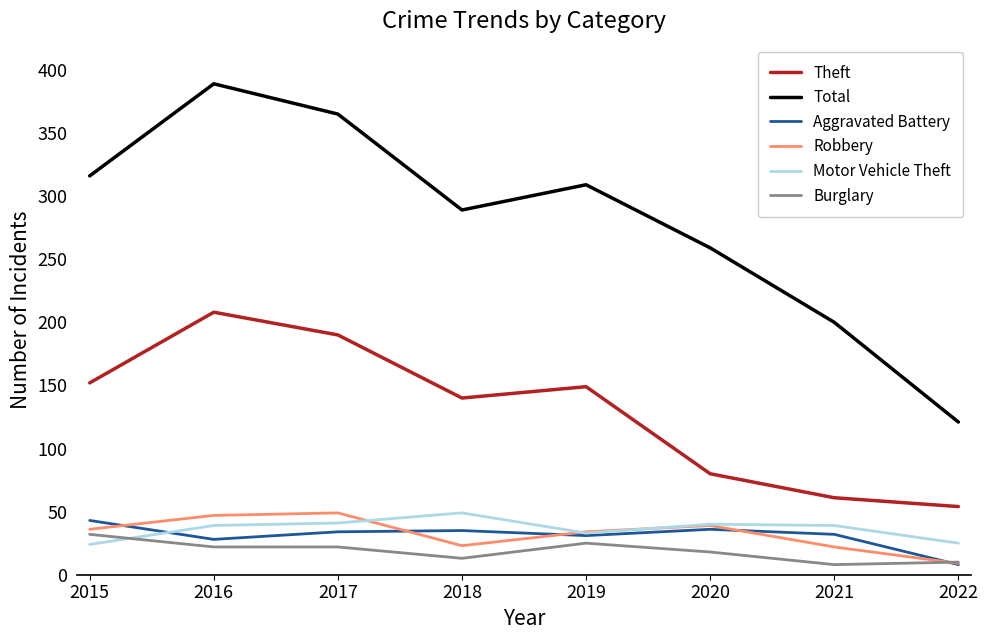

What is the difference between the maximum and minimum values in the Motor Vehicle Theft series?

25